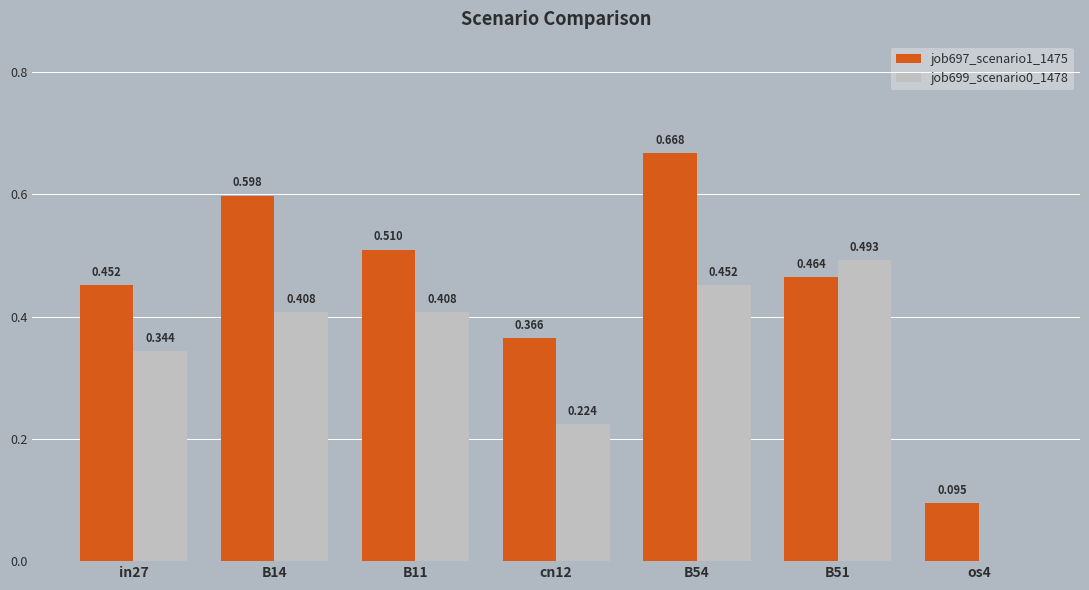

Which series has the largest total across all categories?

job697_scenario1_1475